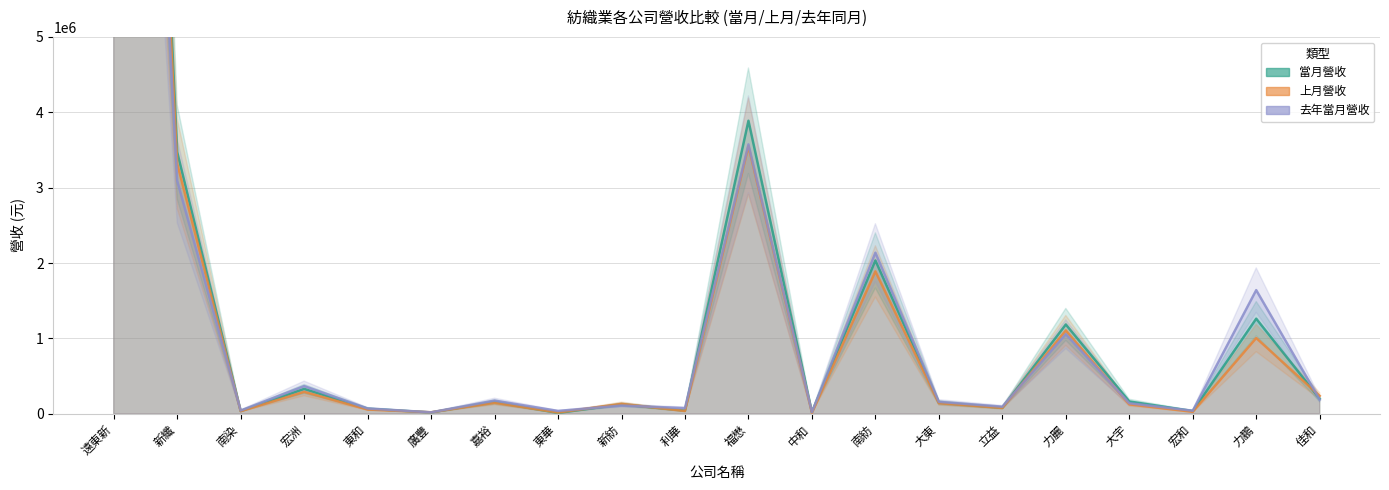

At which category is the sum across all series the highest?

遠東新